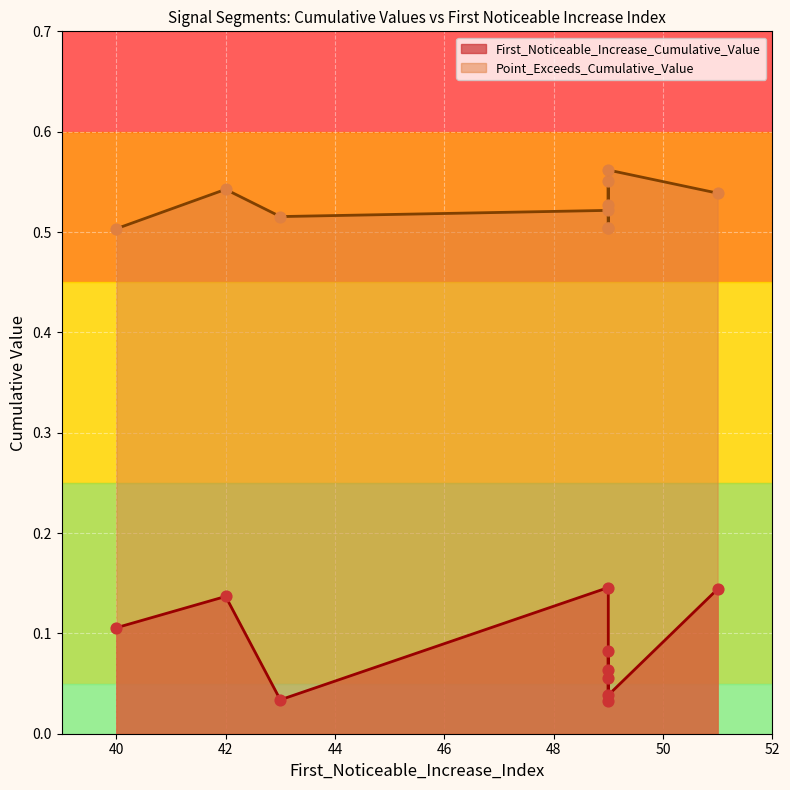

Which series has the widest spread of Y values?

First_Noticeable_Increase_Cumulative_Value